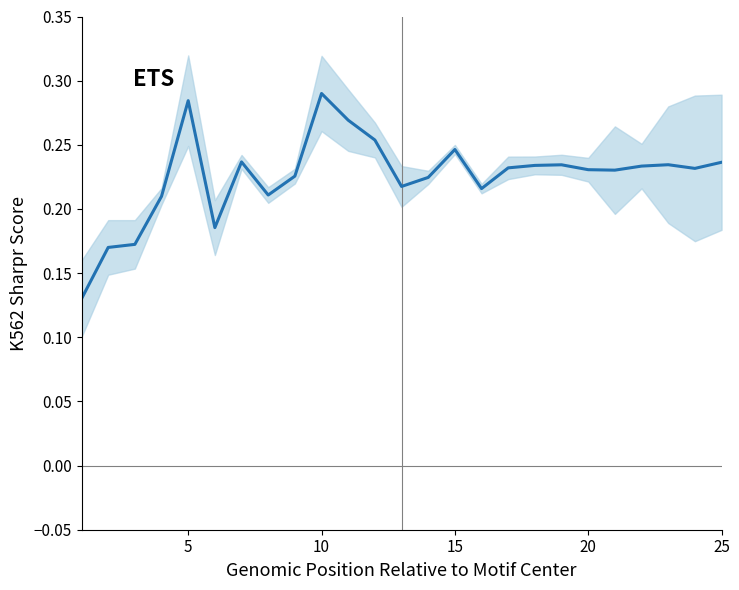

Which has a higher value, 19 or 20?

19